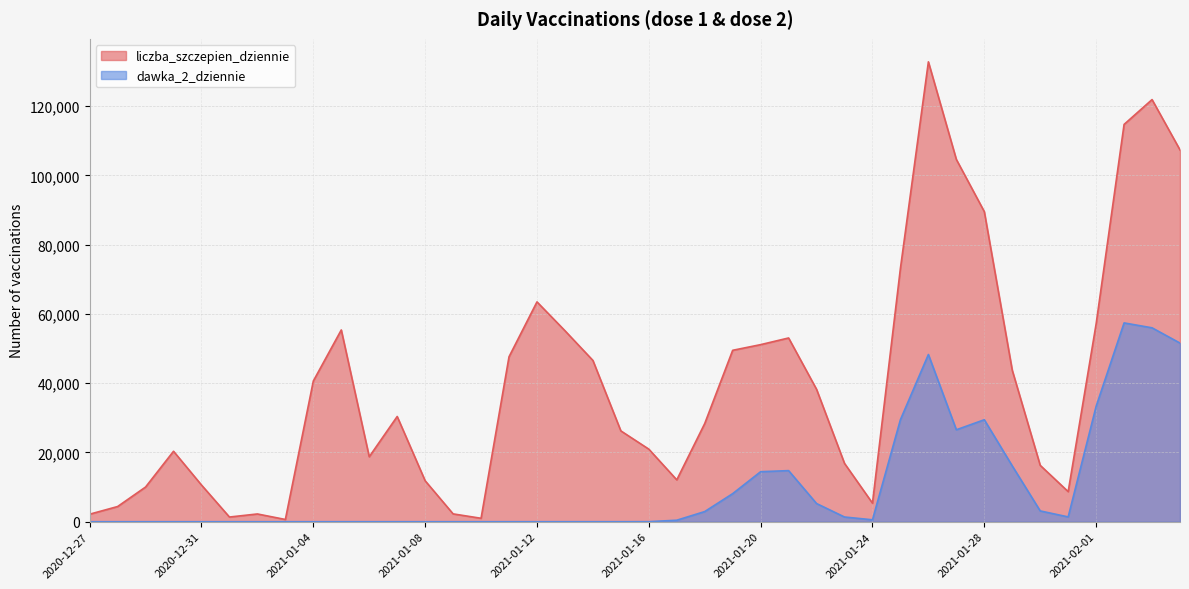

What is the value of the dawka_2_dziennie point at the 21st from the left?

17